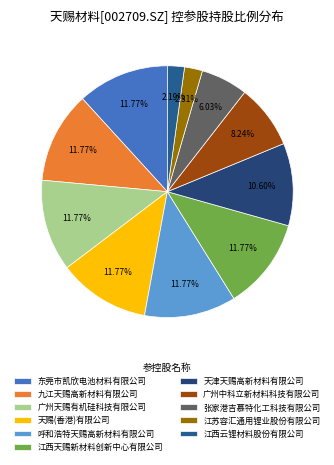

Does 江苏容汇通用锂业股份有限公司 account for over 50% of the chart?

No